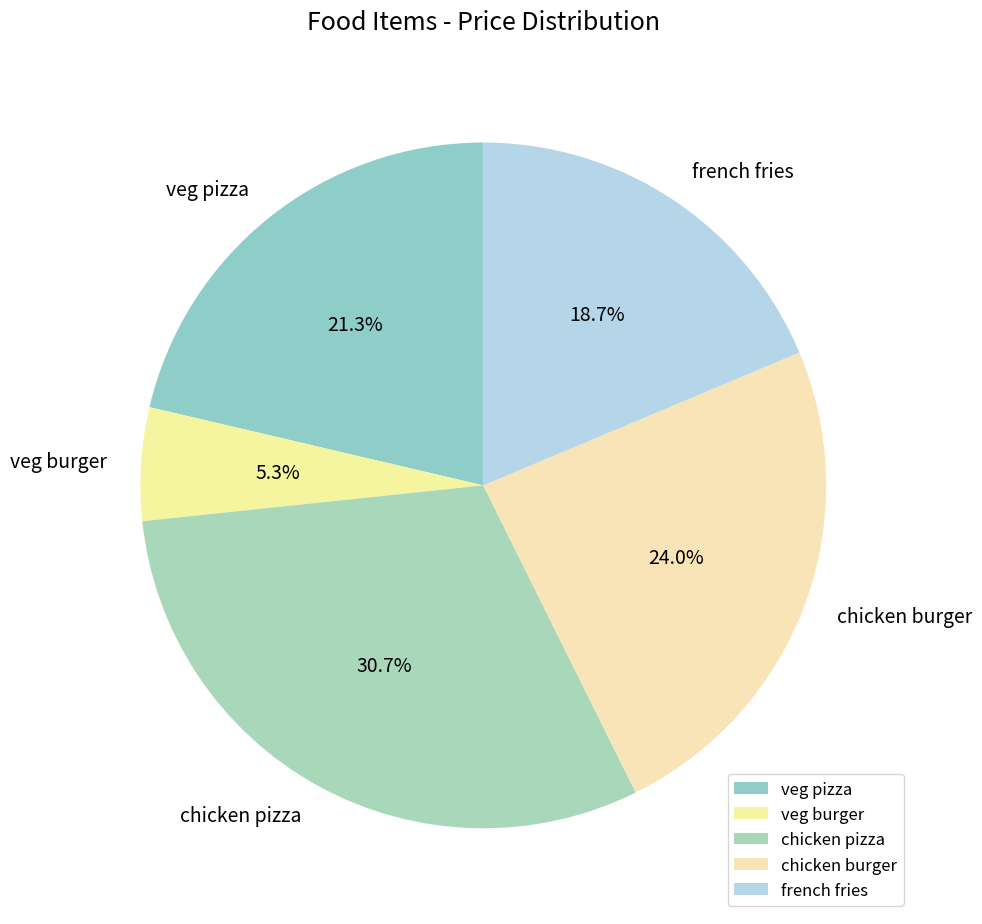

What is the smallest slice in the pie chart?

veg burger